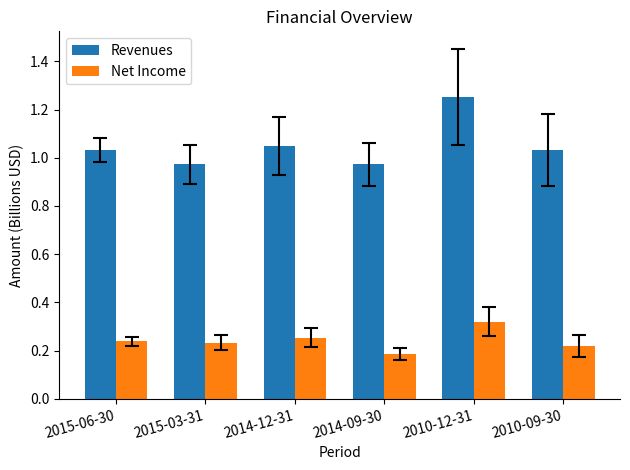

What is the spread (max minus min) of values at 2015-06-30?

0.8